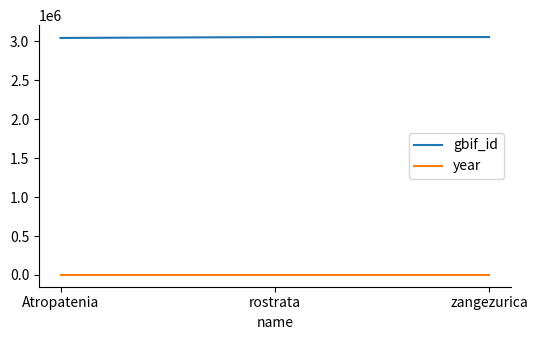

What is the total value across all series at rostrata?

3054672